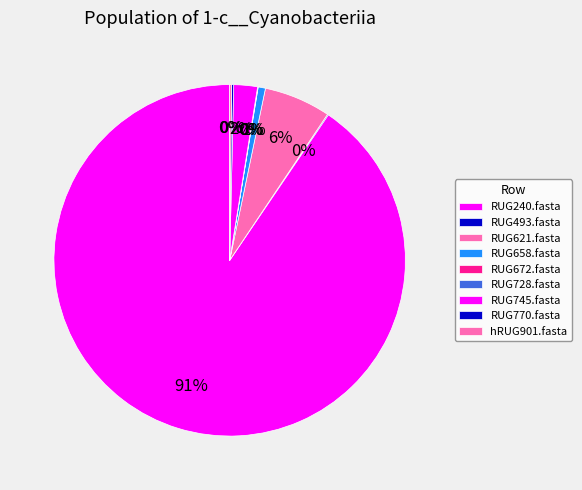

What is the smallest slice in the pie chart?

RUG728.fasta